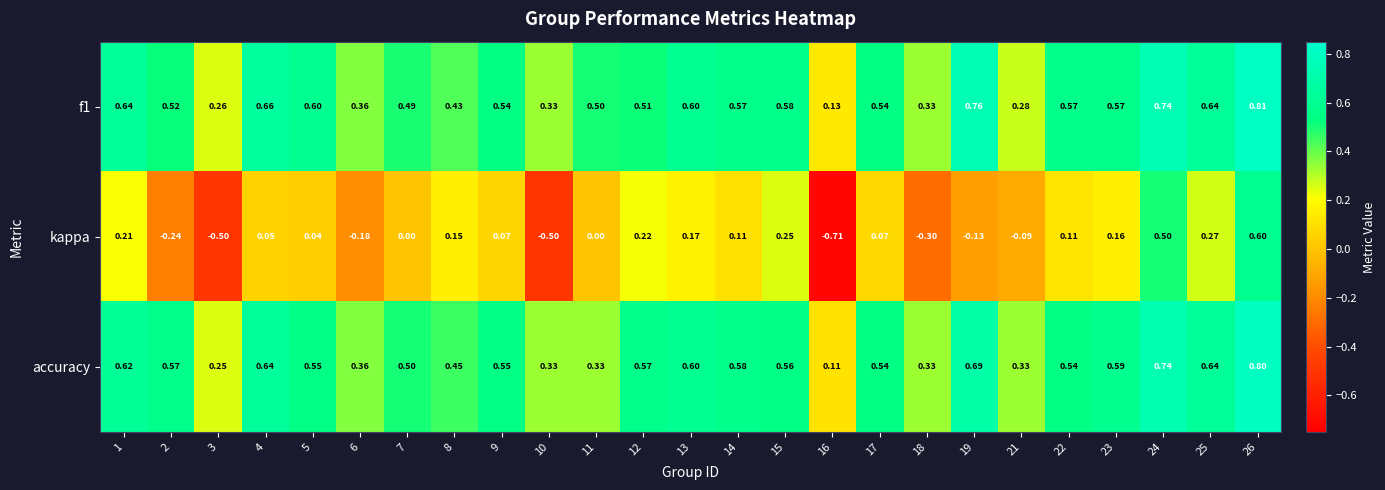

Which label corresponds to the smallest value in the chart?

16